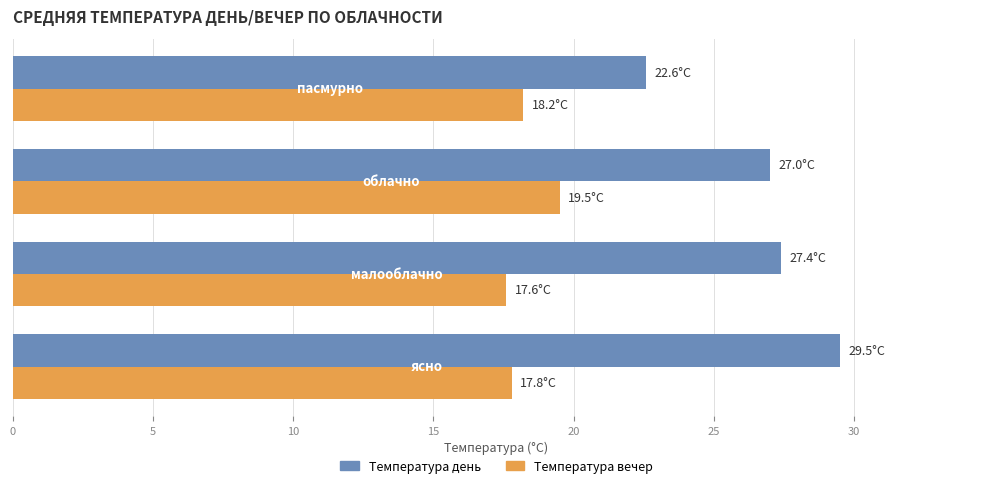

At how many categories does at least one series exceed 26?

3